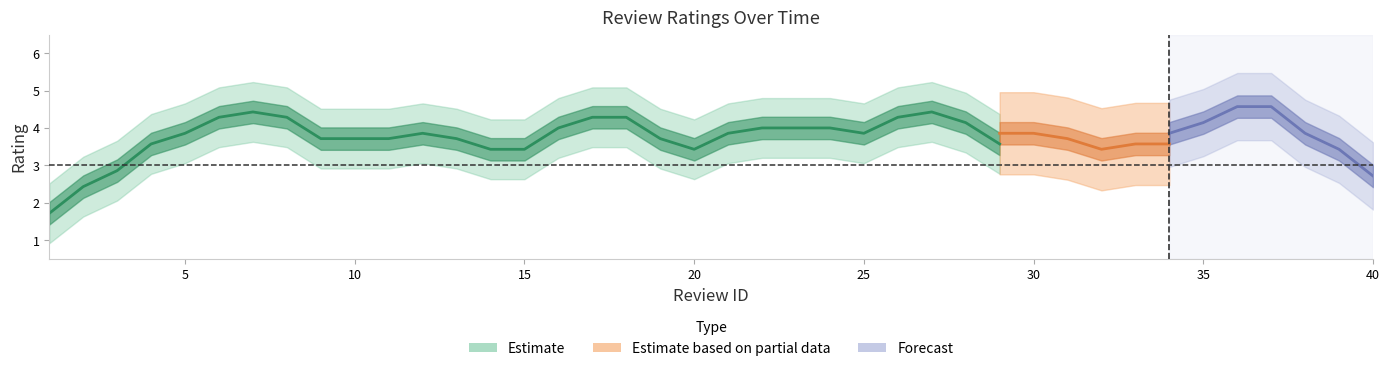

How many lines are shown in the chart?

3